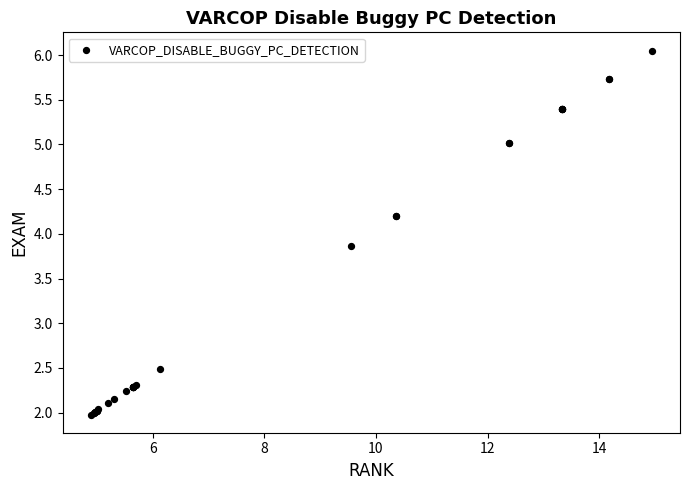

What Y value in the scatter plot is closest to 4?

3.9